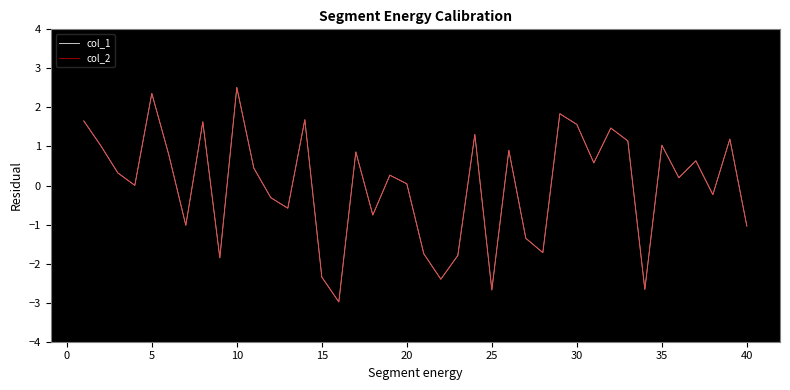

Does the chart display data point markers on the line(s)?

No